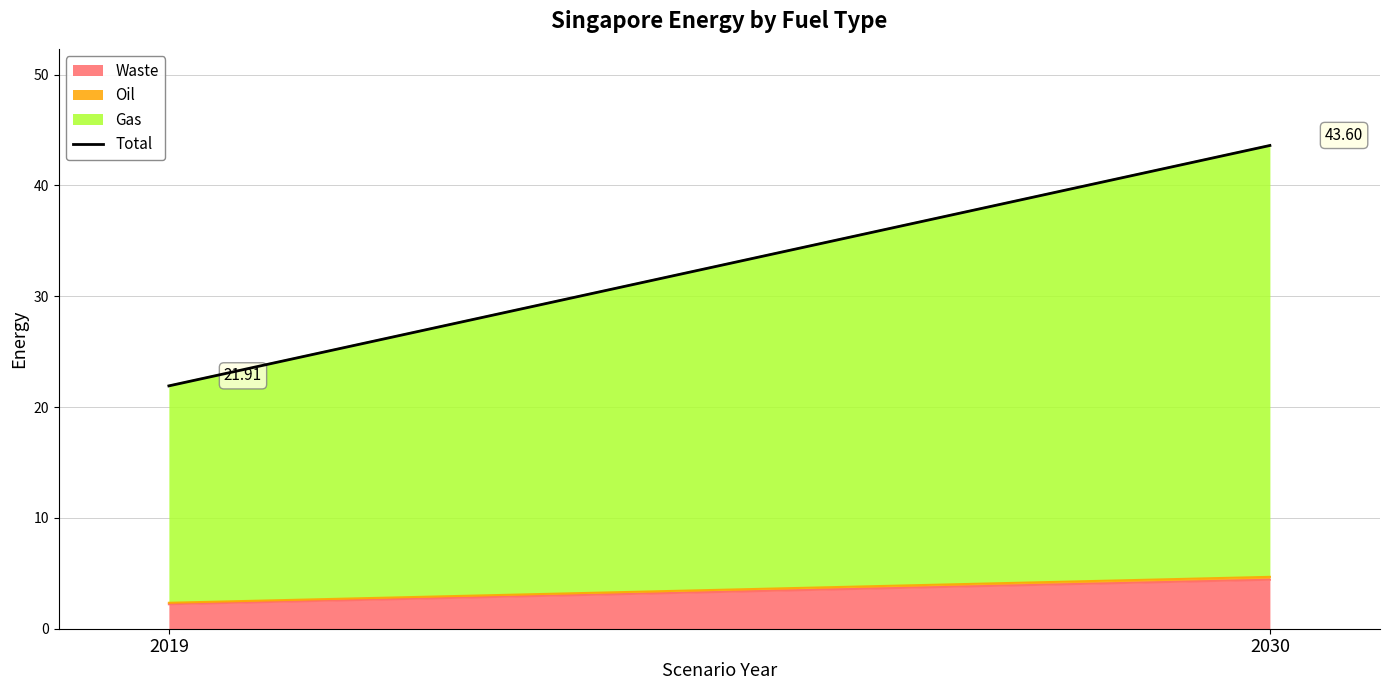

Is it true that the value at 2019 is 21.9?

True